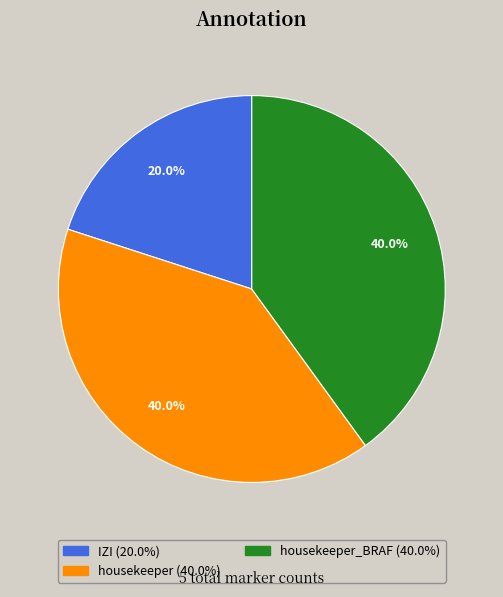

Count the number of slices in the pie.

3